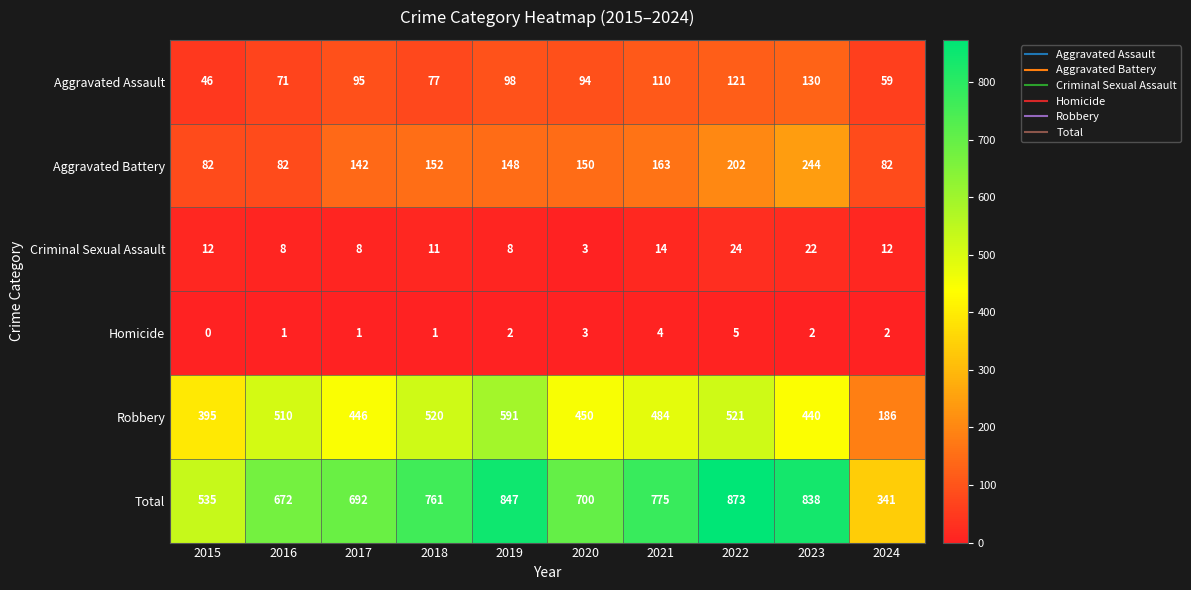

Is it true that Aggravated Assault equals 36 at 2020?

False